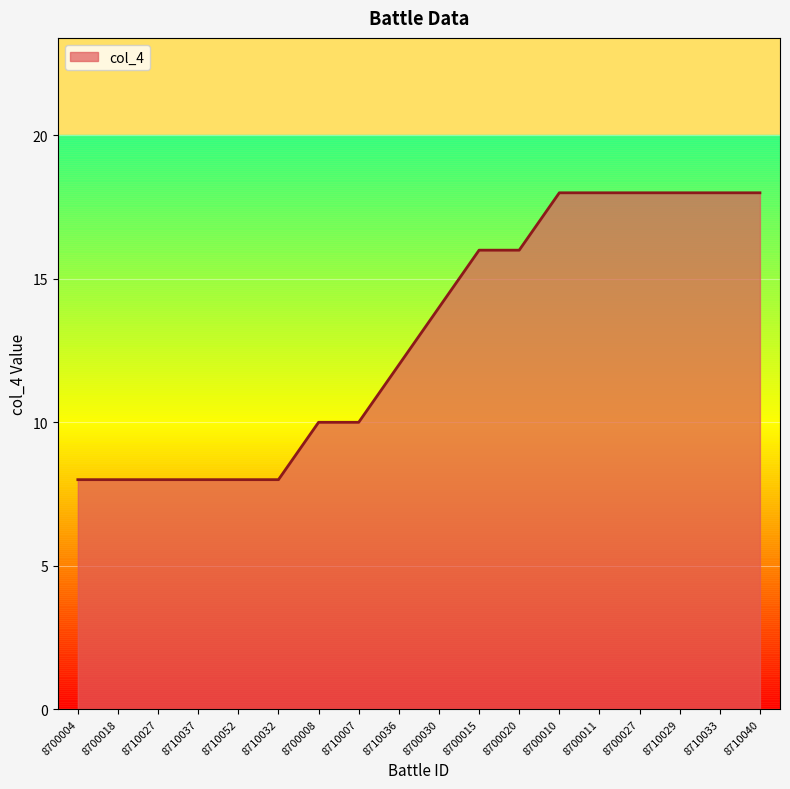

What is the maximum value shown in the chart?

18